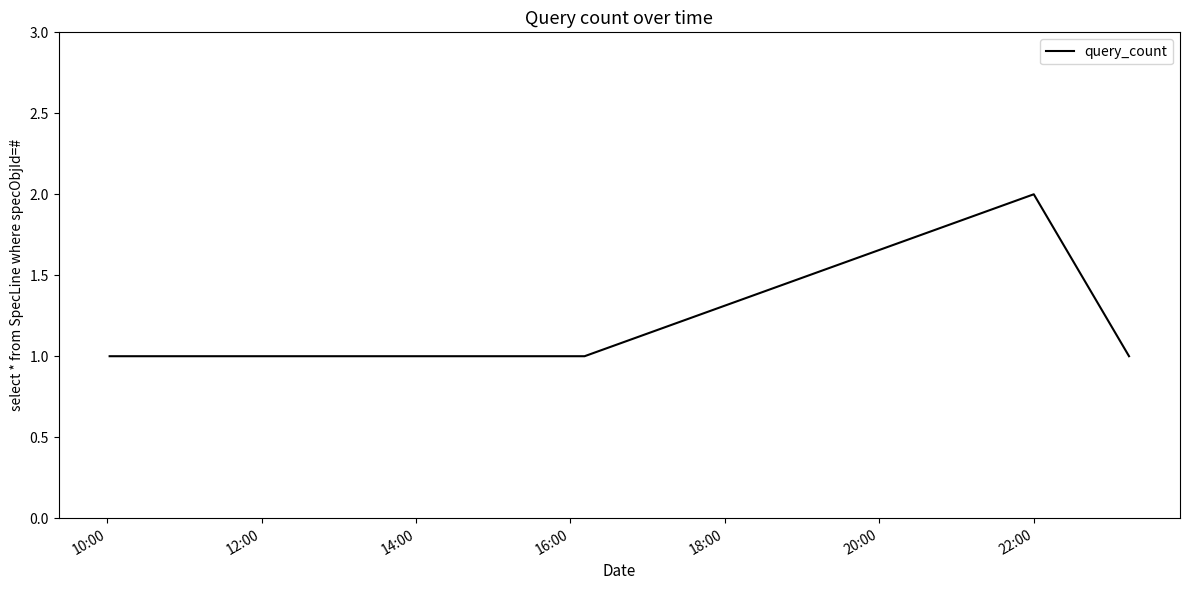

What is the difference between the maximum and minimum values?

1